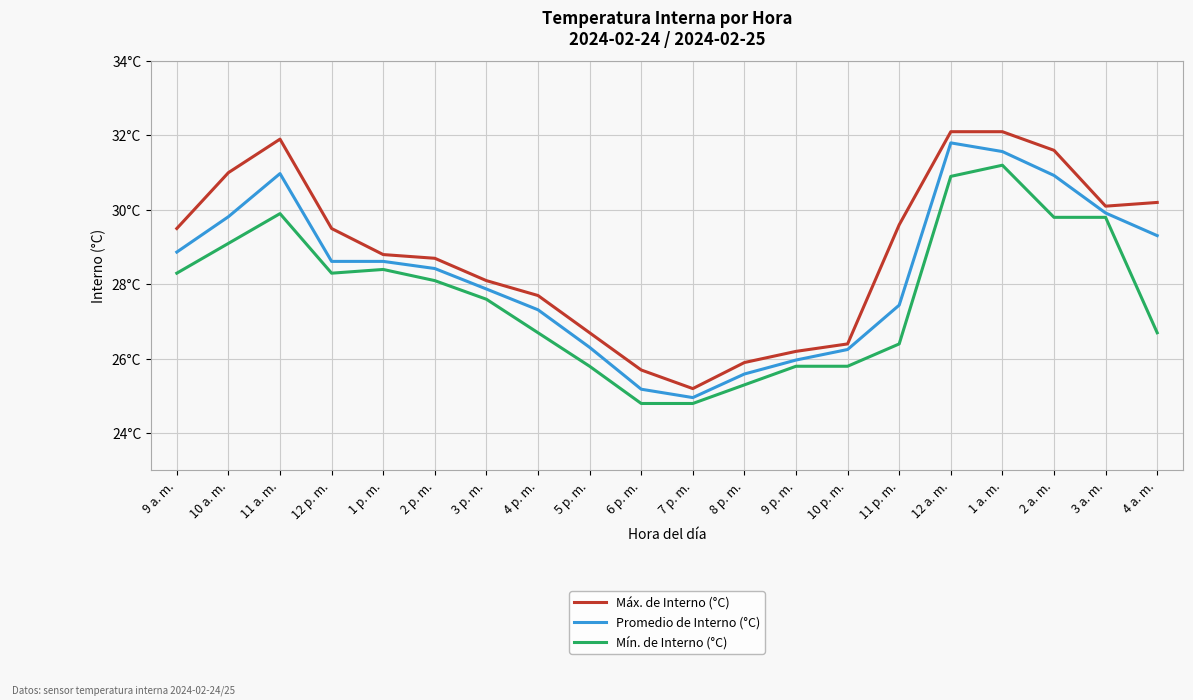

What is the highest value of the Mín. de Interno (°C) series?

31.2